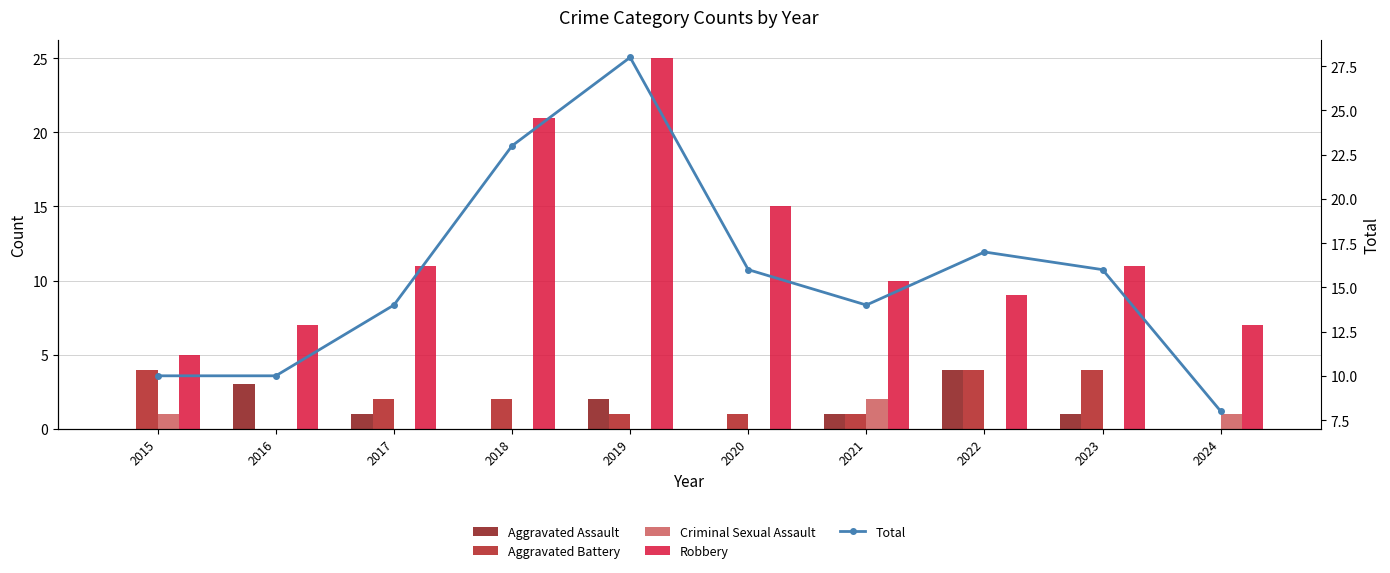

At which category is the sum across all series the highest?

2019